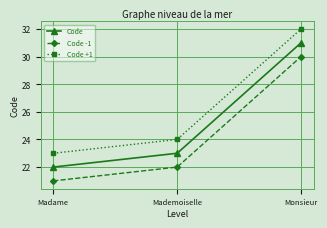

How many categories are shown in the chart?

3